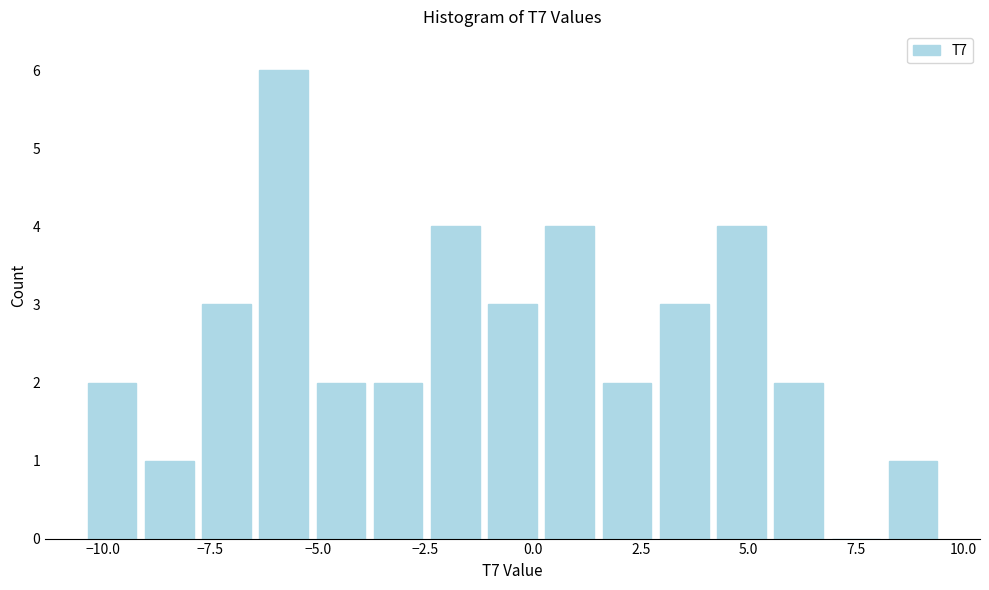

Read against the x-axis, roughly where is the centre of the tallest bar?

-6.0